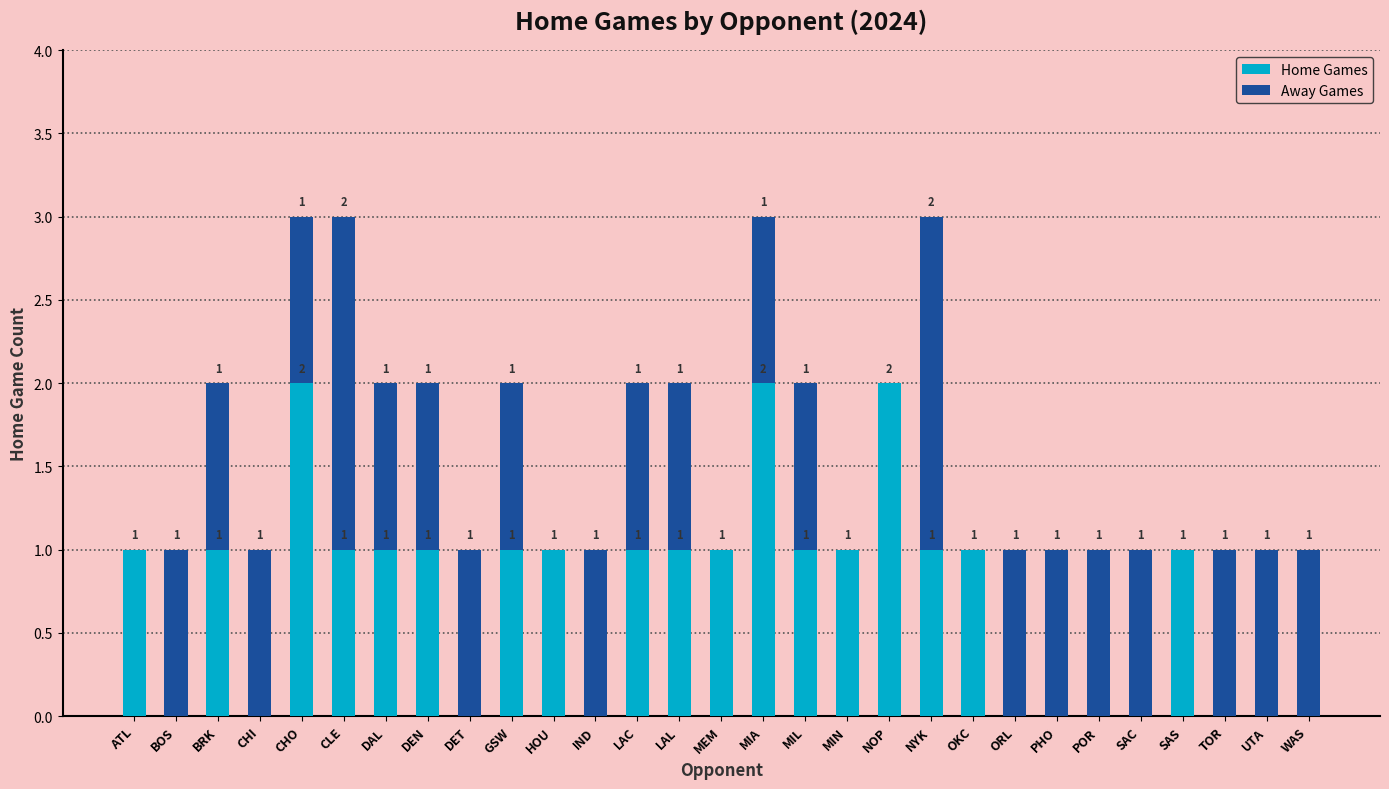

What is the sum of all Home Games values?

21